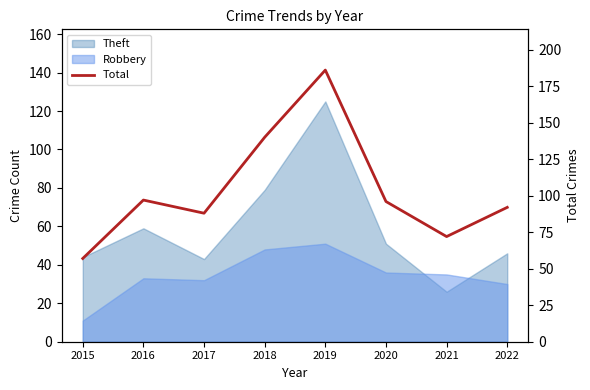

What is the sum of all values?

828